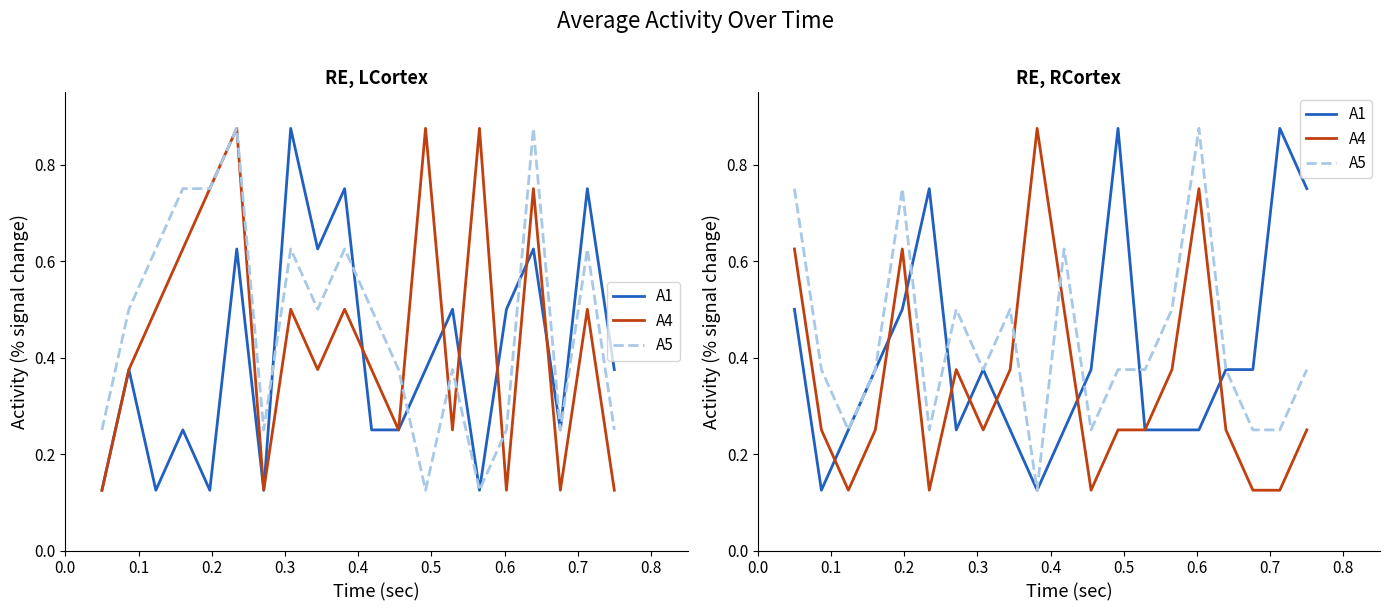

What is the difference between the second highest and minimum values in the A4 series?

0.6